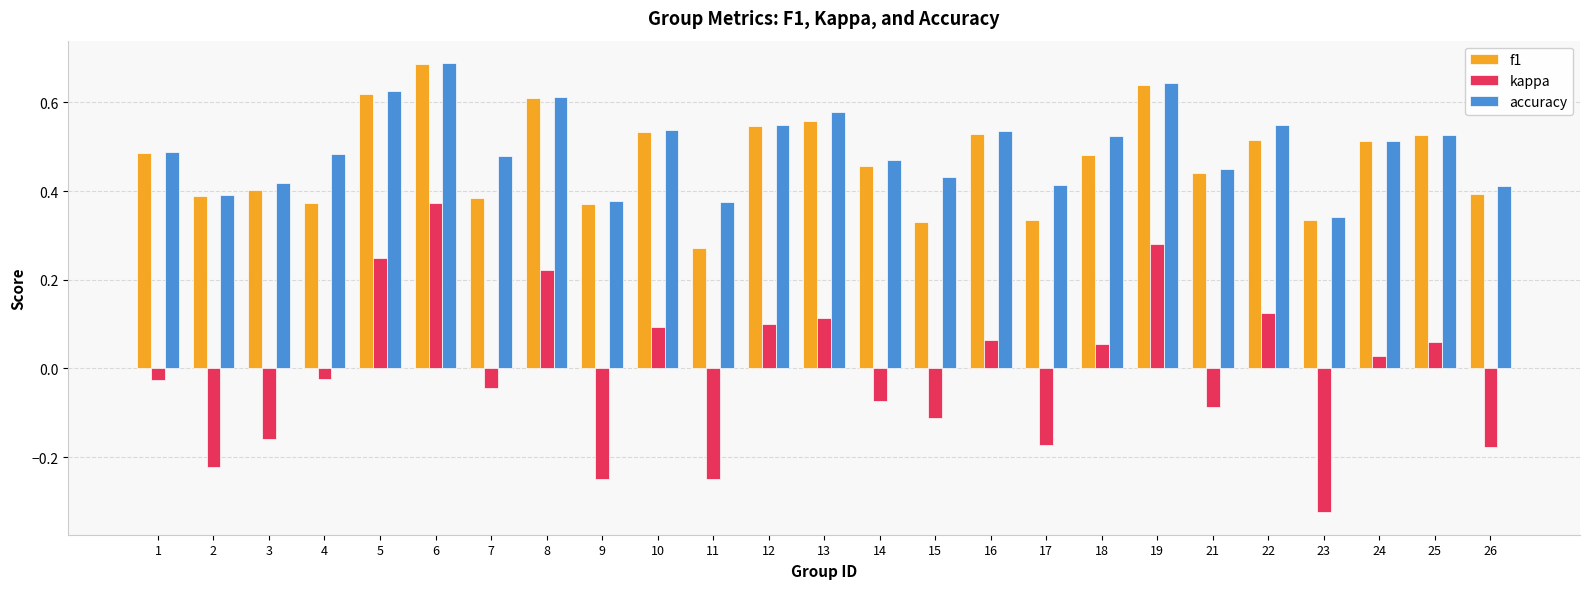

Which series changed the most between 1 and 16?

kappa